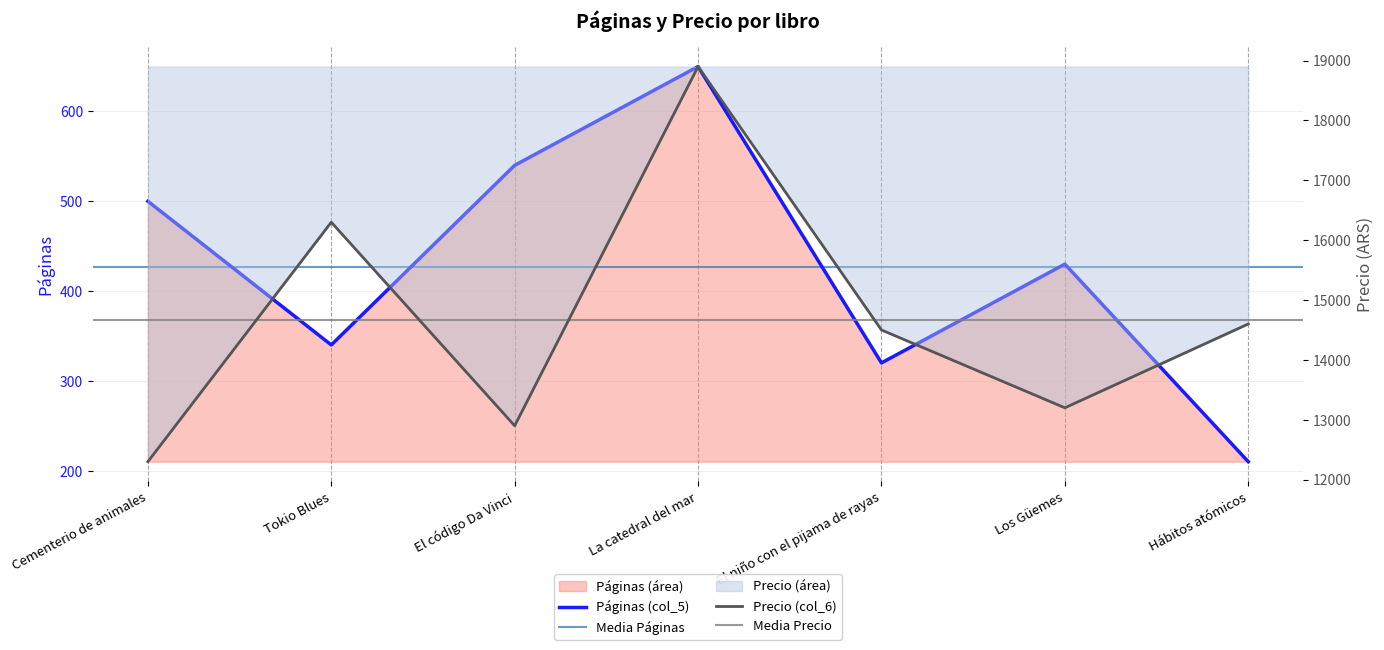

Where is the first local maximum for Páginas (col_5)?

La catedral del mar